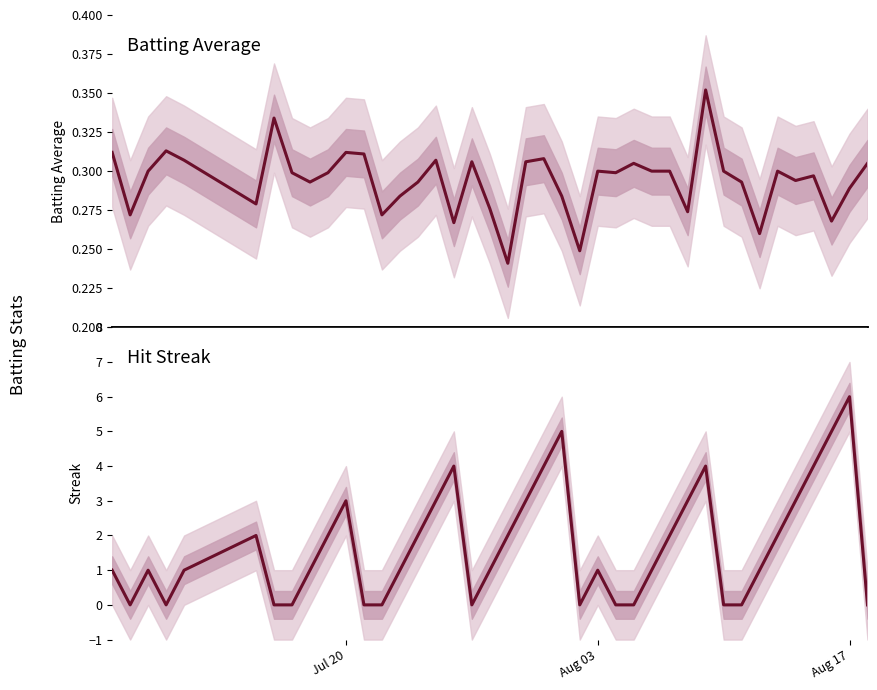

What is the average value of the Hit Streak series?

1.7